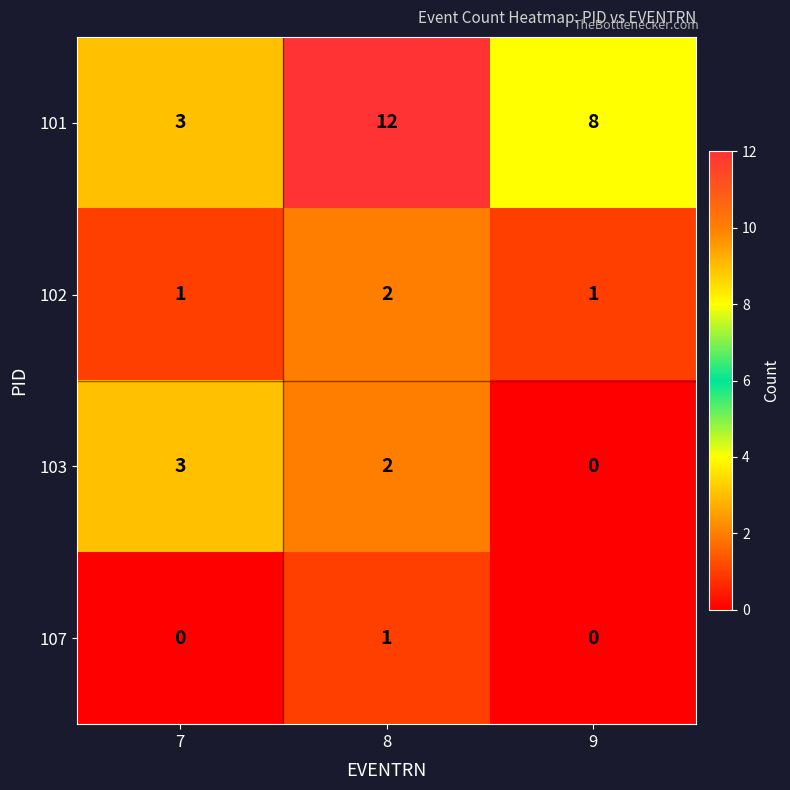

What is the sum of the 103 values at 9 and 7?

3